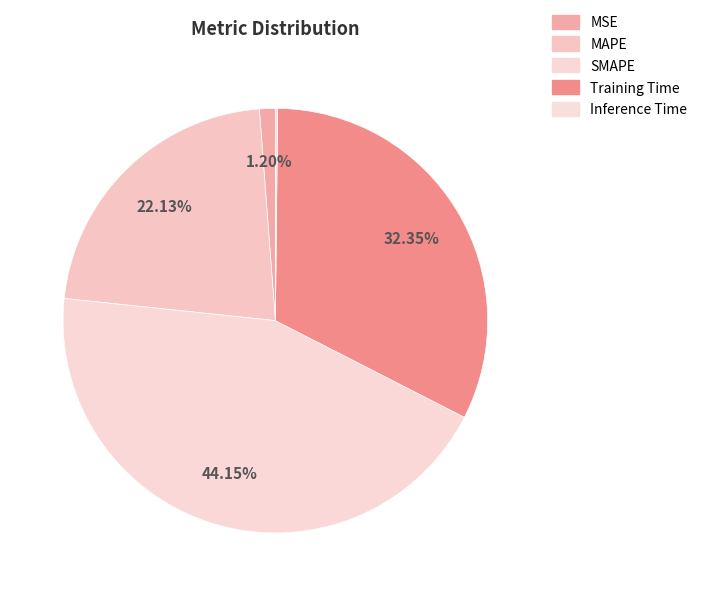

What is the change in value from MSE to Training Time?

+1.4